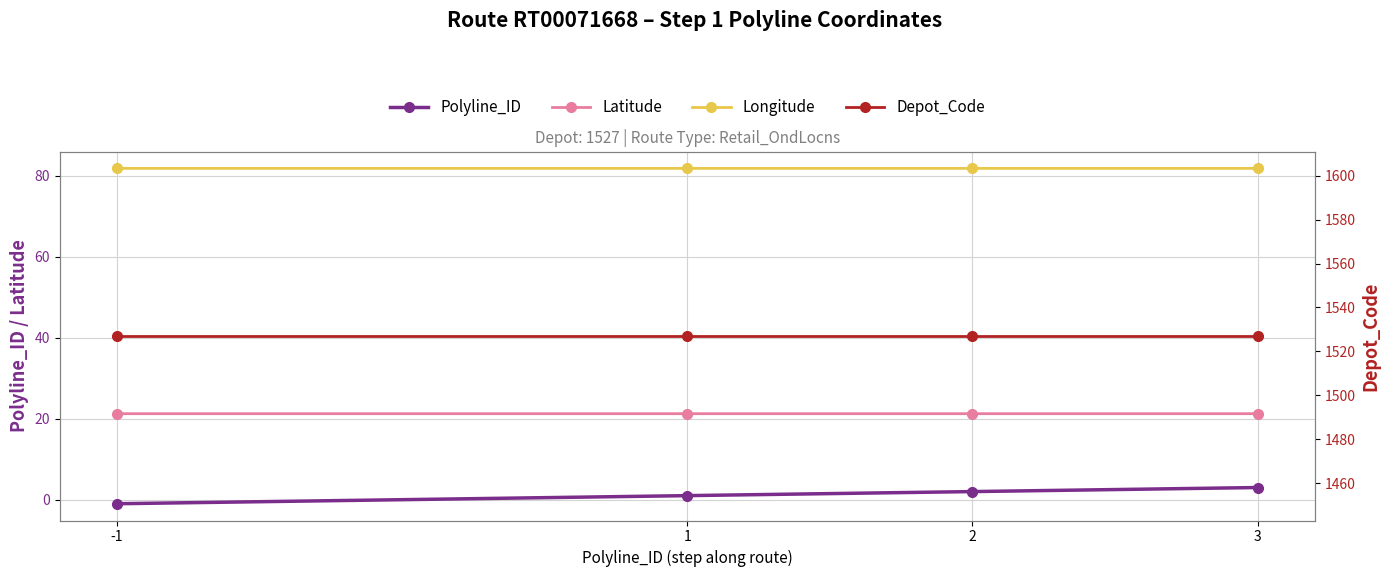

Between -1 and 3, which is larger?

3